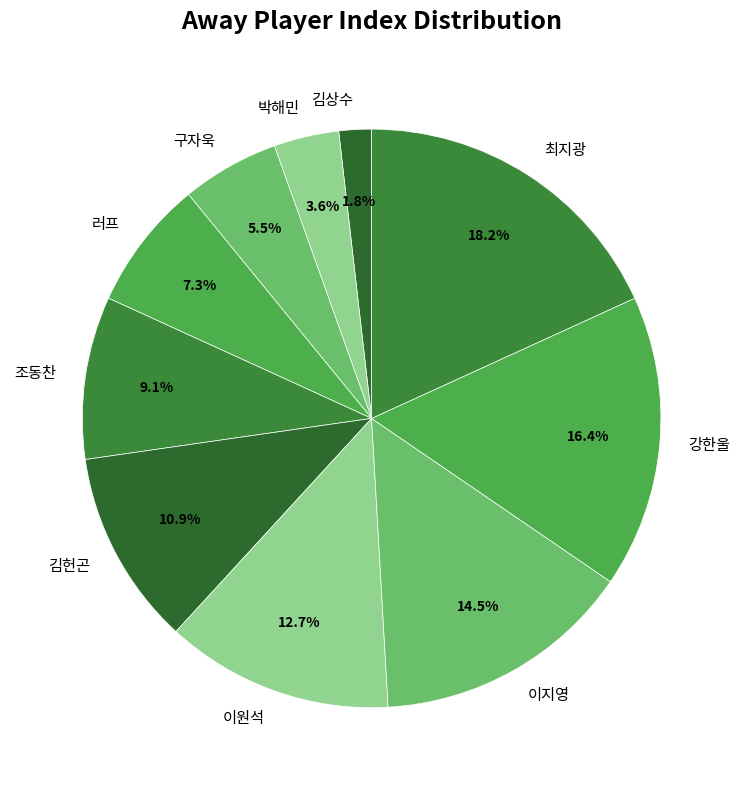

True or false: 구자욱 accounts for 11% of the total.

False